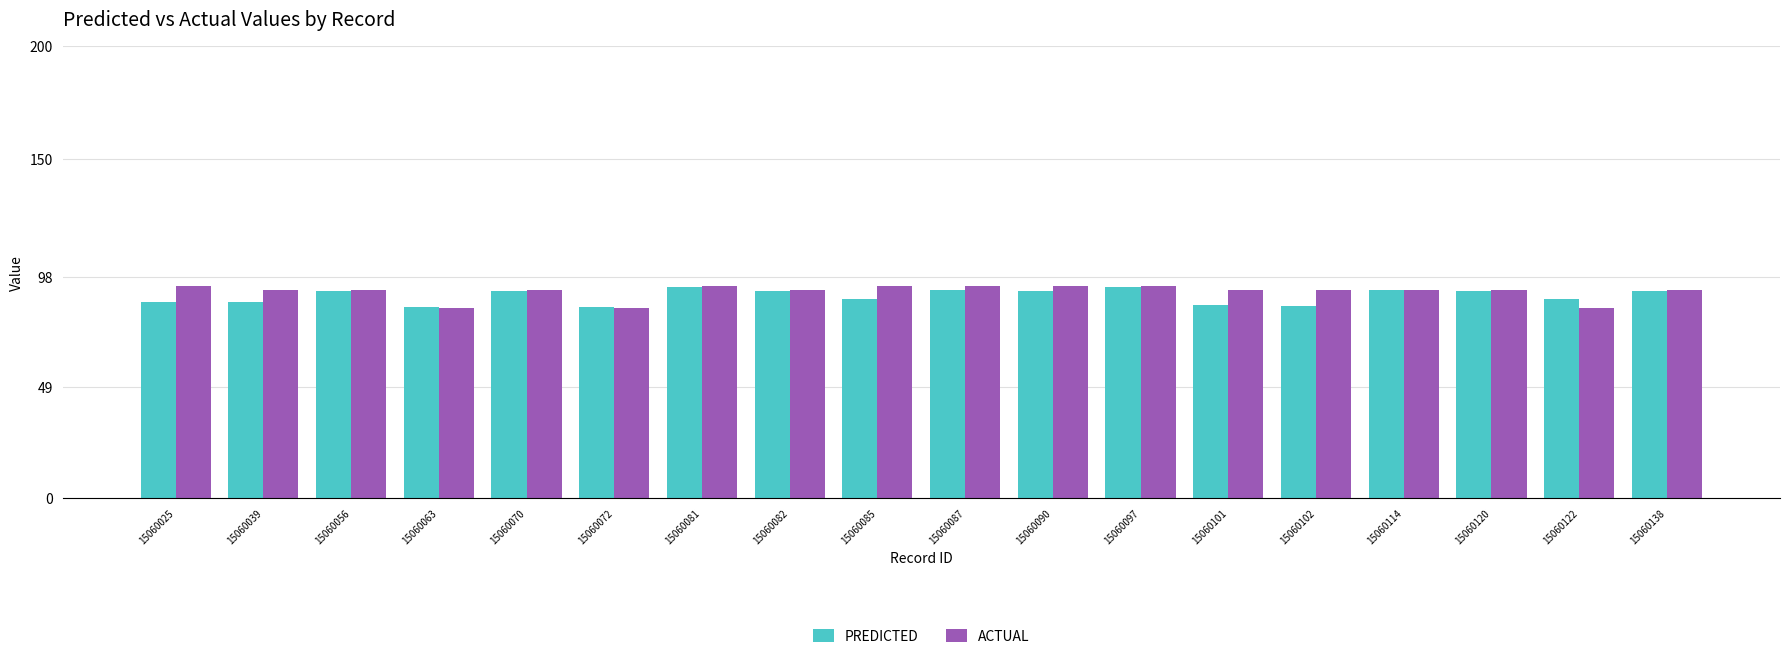

What is the value of the PREDICTED bar at the 2nd from the left?

86.8